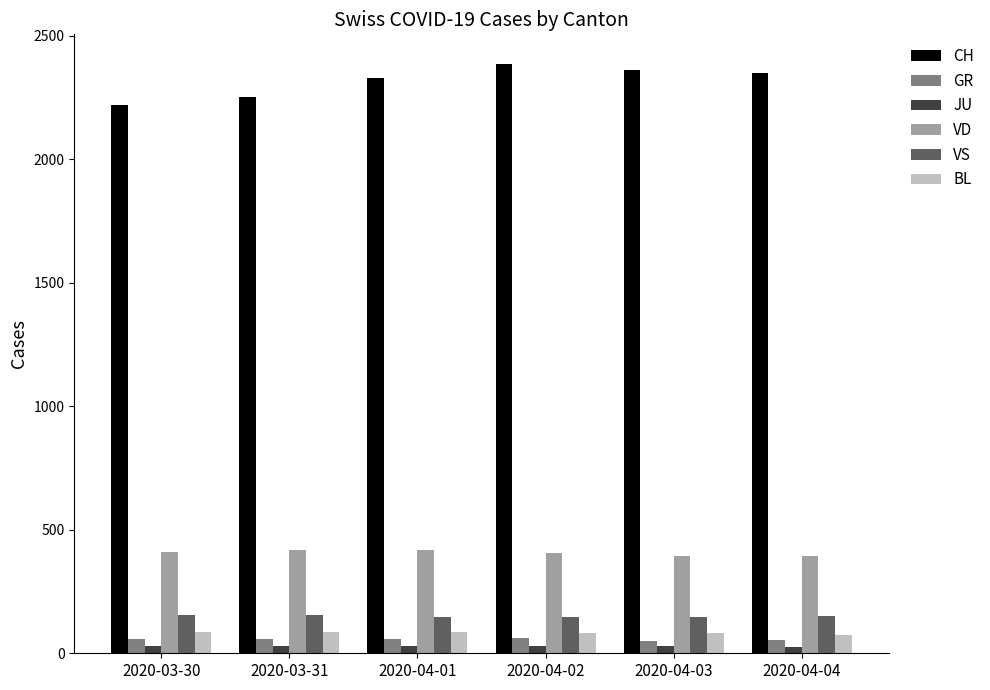

Which category has the highest value across all series?

2020-04-02